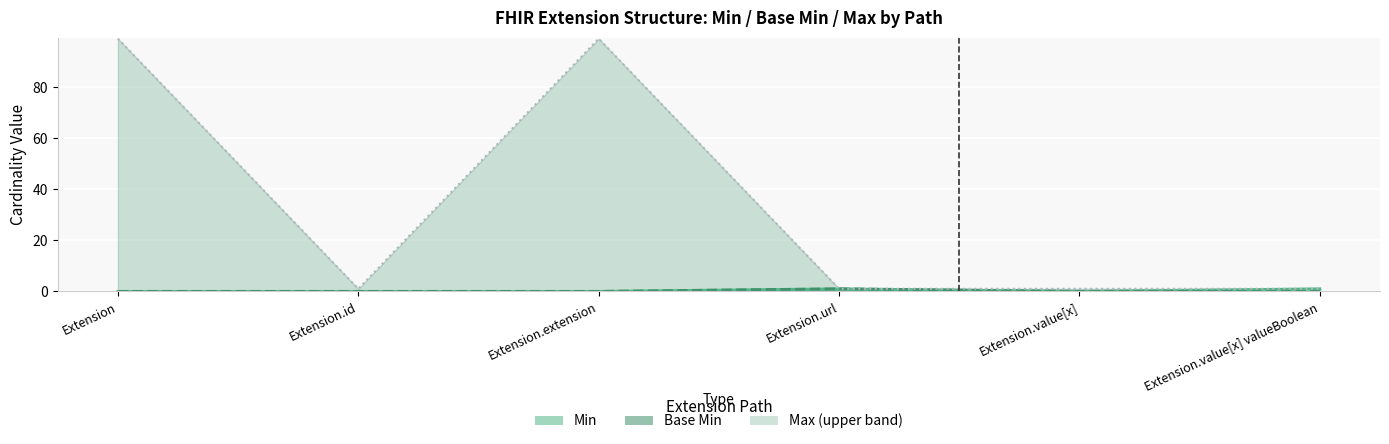

Reading left to right, extract all data points from this chart.

Min (line): 0	0	0	1	0	1
Base Min (line): 0	0	0	1	0	0
Max_numeric (line): 99	1	99	1	1	1